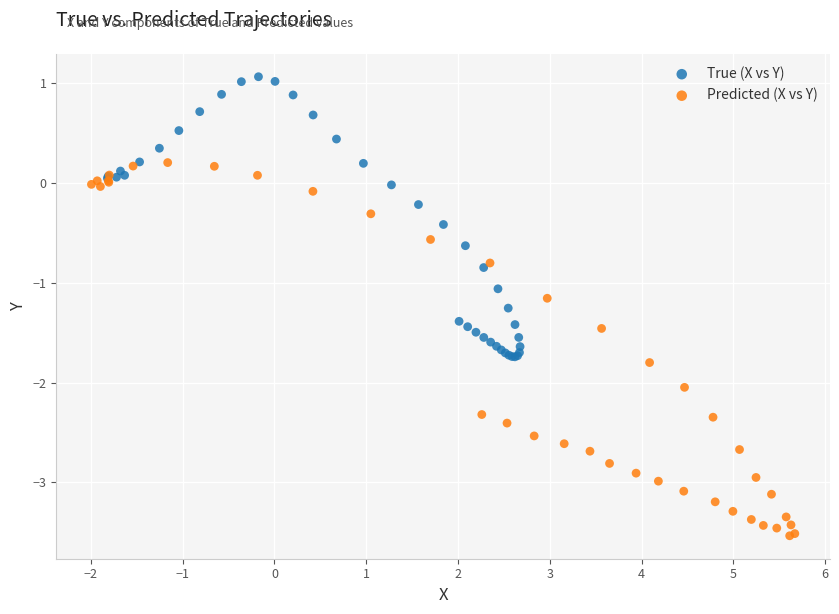

What are all the series names shown in the legend?

True (X vs Y), Predicted (X vs Y)